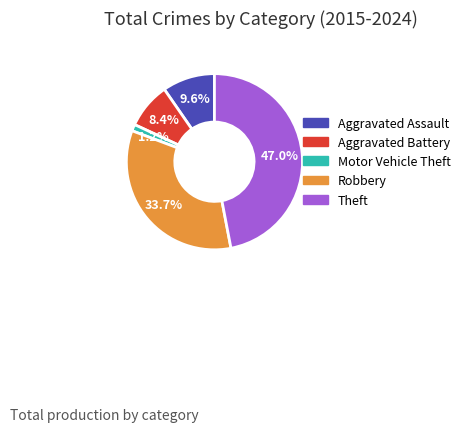

Does any single category account for the majority?

No